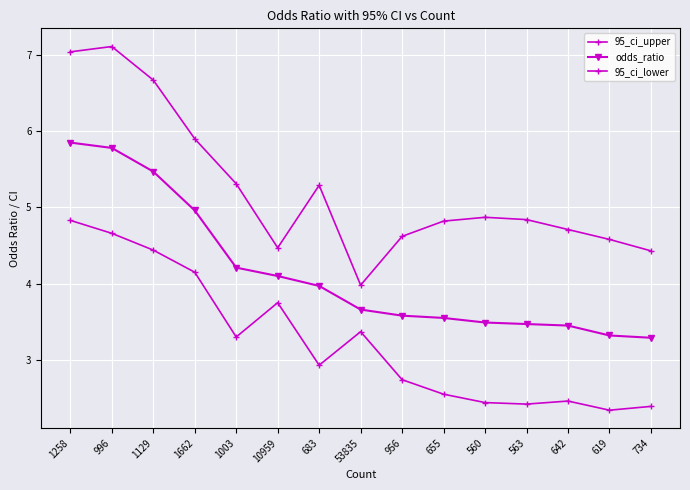

True or false: 95_ci_lower and odds_ratio cross at least once.

False